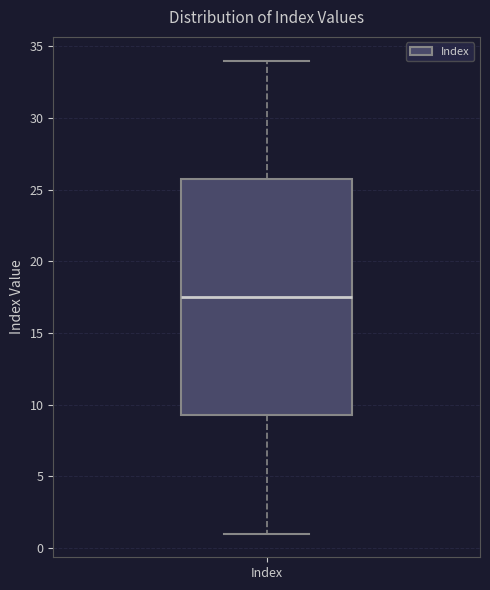

Where is the upper edge of the box for Index on the y-axis? The values are not printed on the chart, so give them approximately, as read against the axis.

26.0